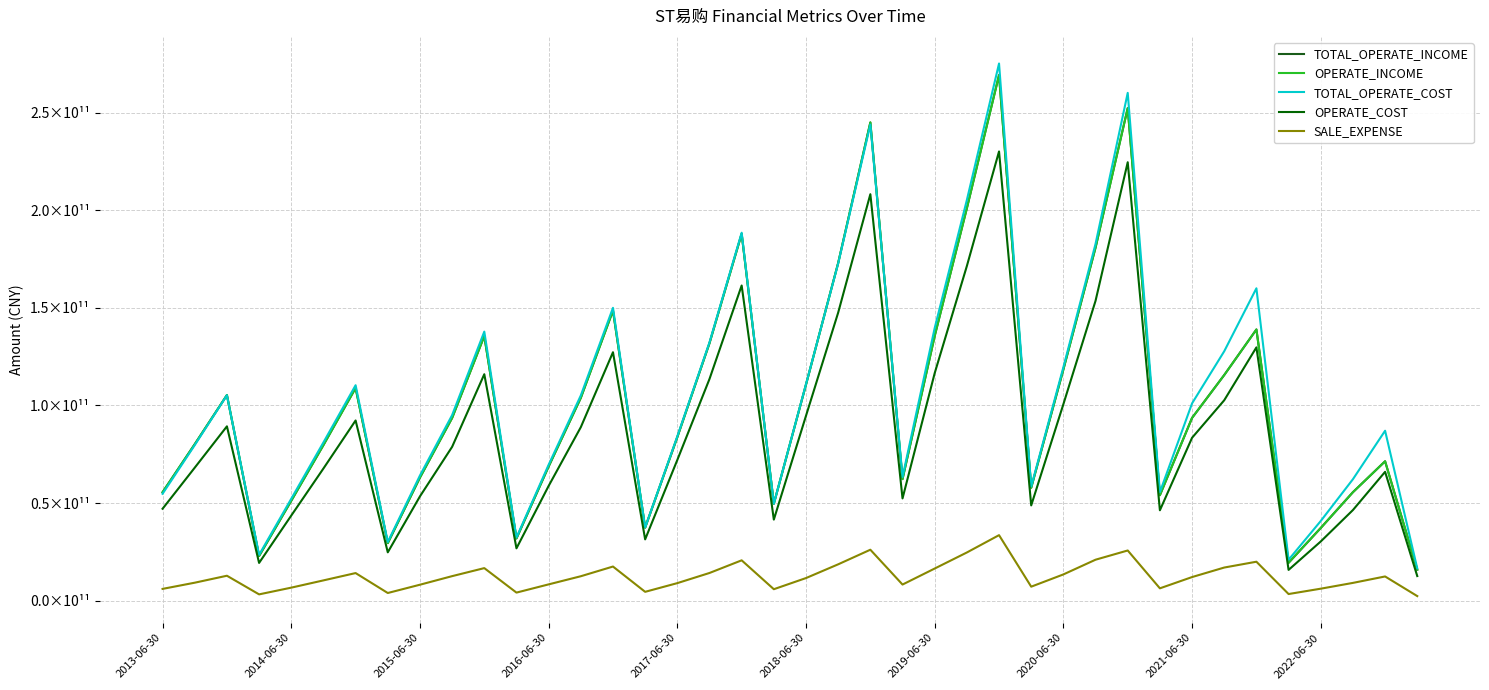

Is this an area chart (filled region under the line)?

No